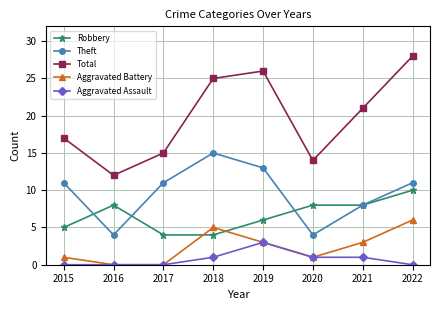

True or false: Theft and Aggravated Assault cross at least once.

False